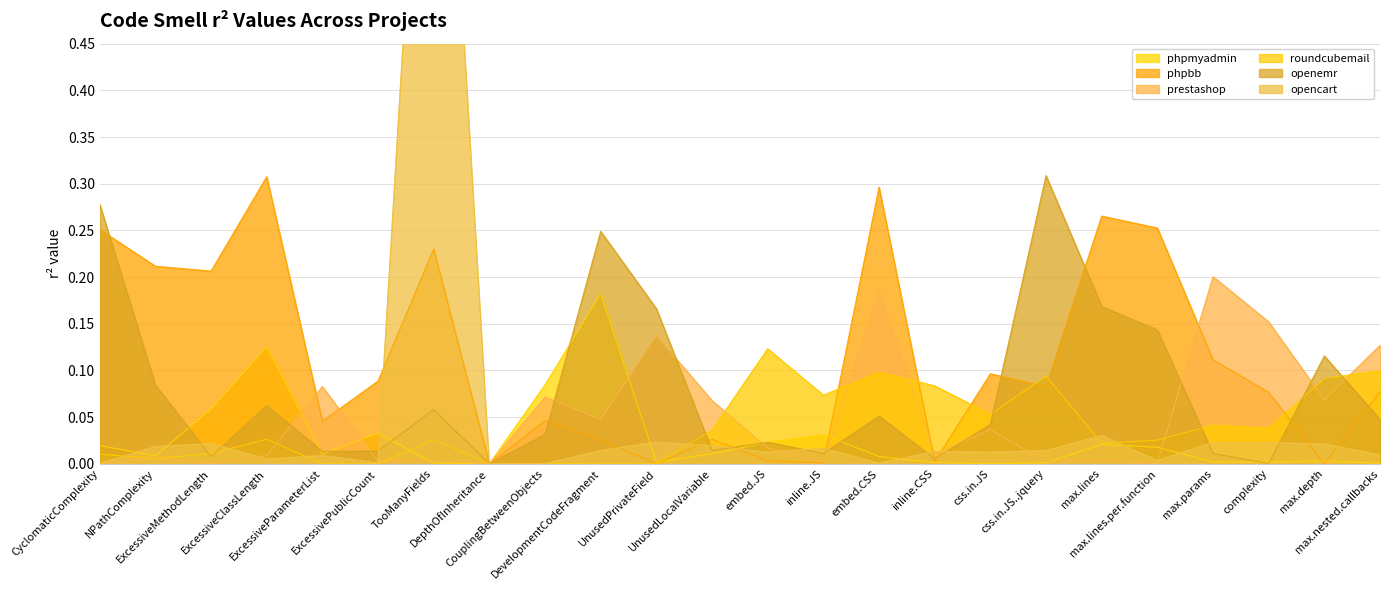

What is the sum of the prestashop values at CouplingBetweenObjects and inline.JS?

0.1